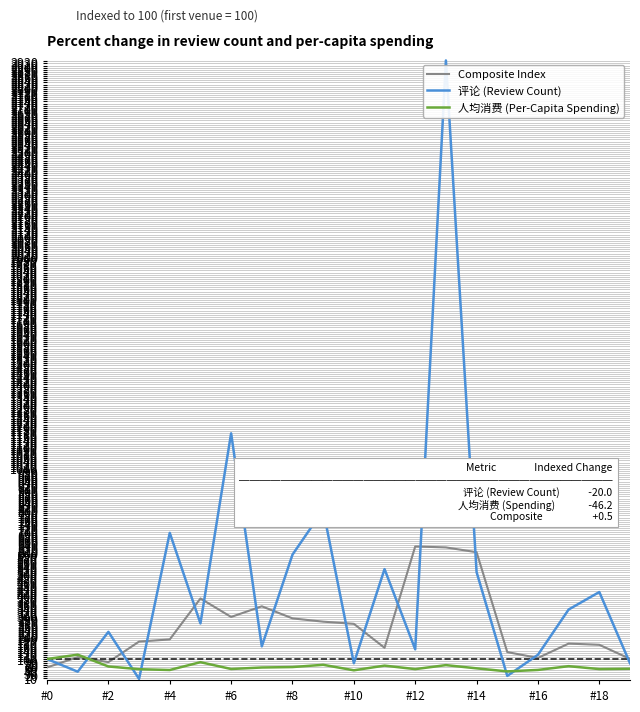

How many lines are shown in the chart?

3